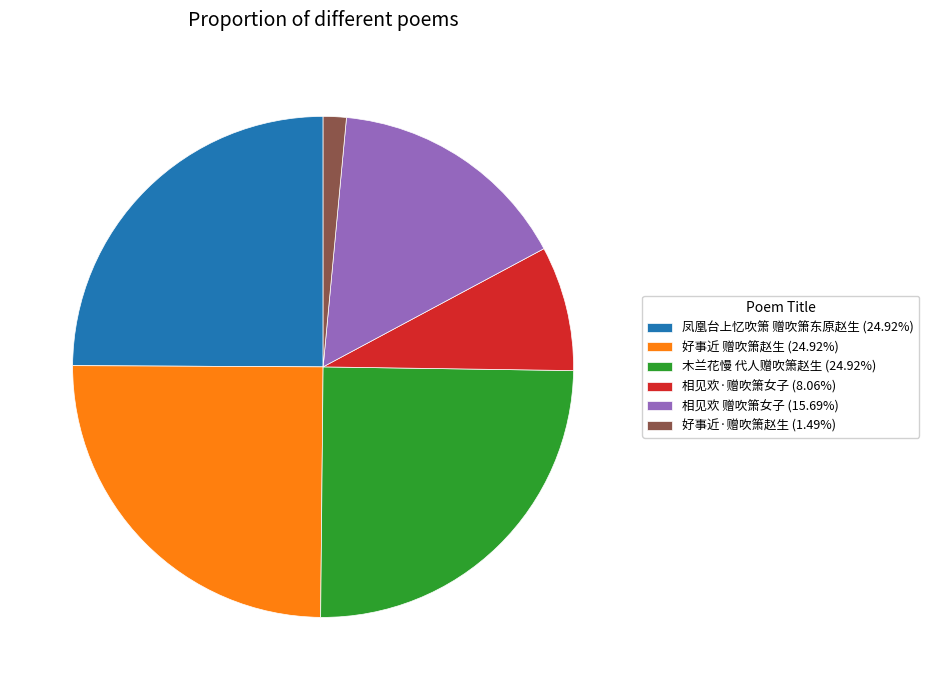

Does any single category account for the majority?

No